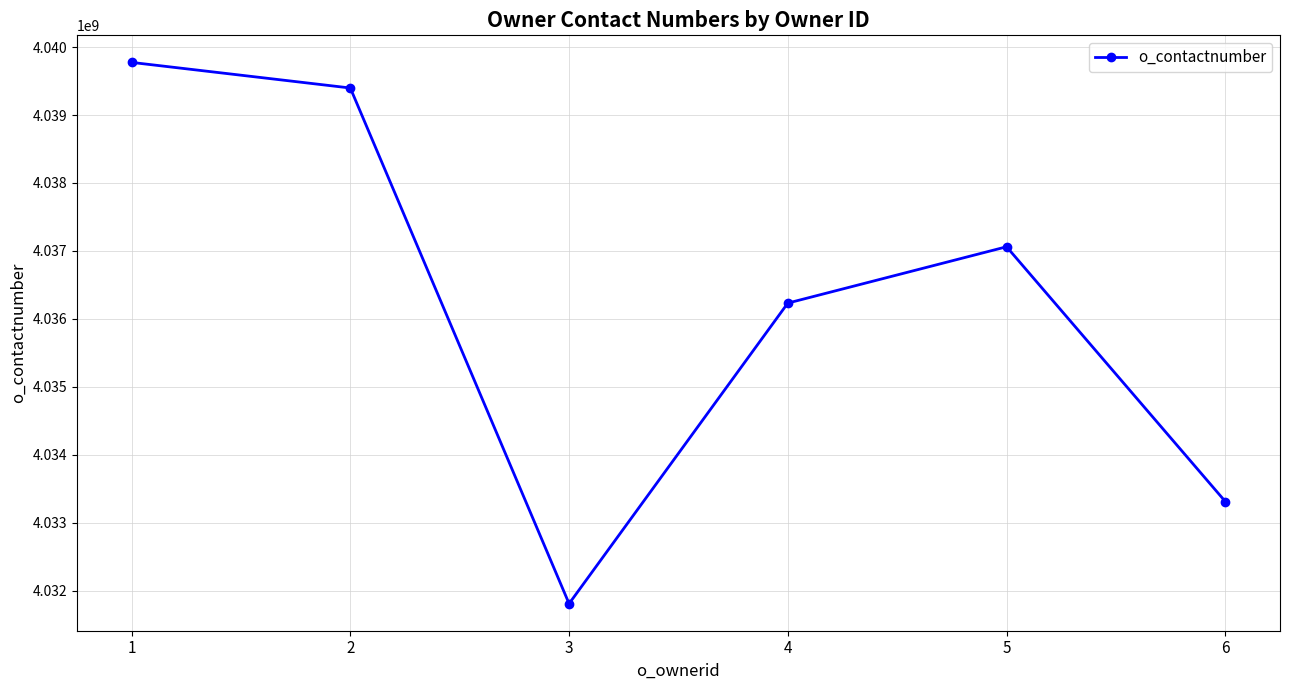

What is the sum of all values?

24217589408